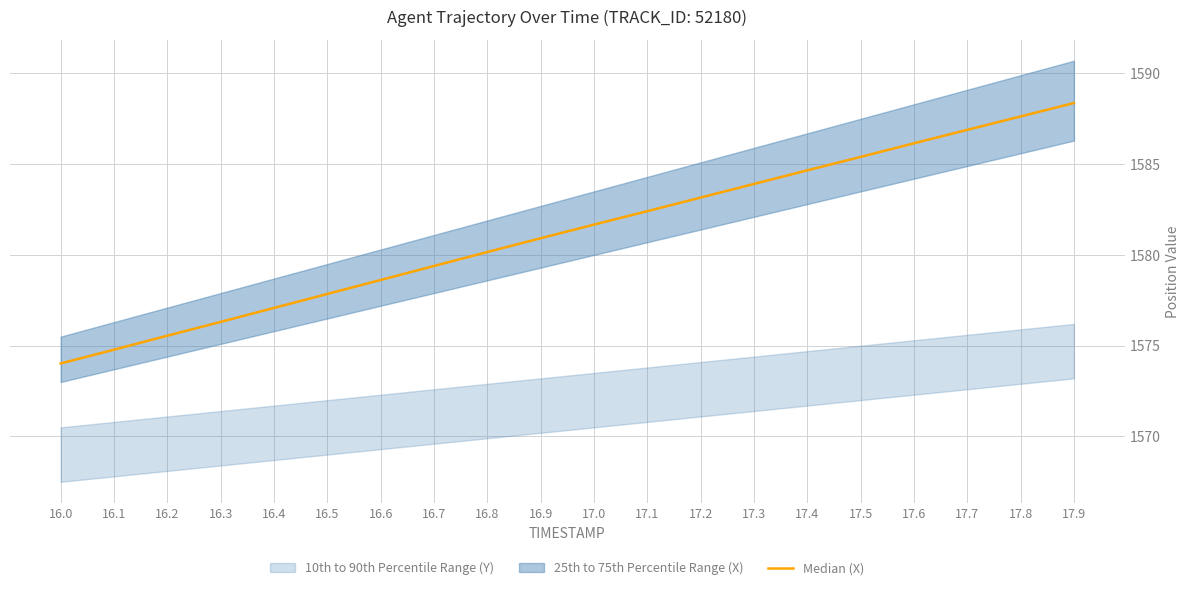

How many values are below 1581?

10